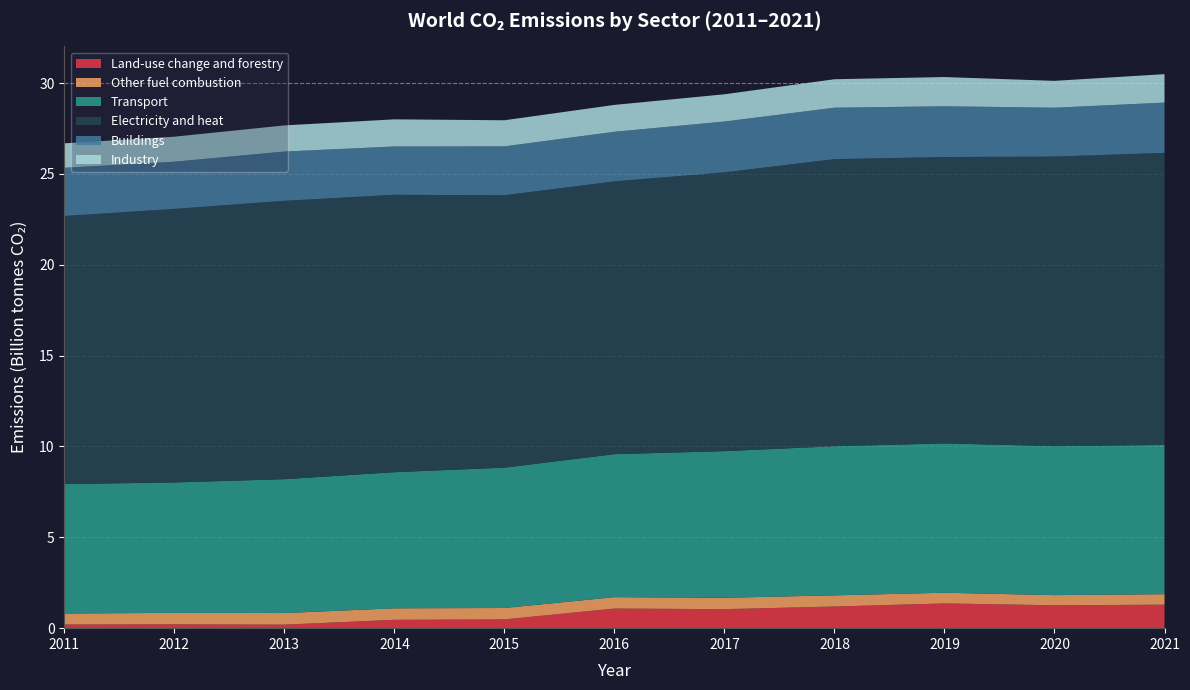

Reading left to right, transcribe all the data shown in this chart.

Land-use change and forestry: 200669998.2	211389999.4	194149993.9	459839996.3	483420013.4	1079589965.8	1046260009.8	1192810058.6	1361260009.8	1261360009.8	1292810058.6
Other fuel combustion: 607510009.8	630869995.1	637969970.7	633179992.7	627059997.6	627380004.9	626280029.3	613869995.1	588900024.4	556700024.4	578300024.4
Transport: 7124220214.8	7180359863.3	7369450195.3	7493220214.8	7725160156.2	7871779785.2	8072209960.9	8207030273.4	8222070312.5	8202090273.4	8215030273.4
Electricity and heat: 14756129882.8	15054830078.1	15322809570.3	15268929687.5	14993389648.4	15014070312.5	15347049804.7	15802919921.9	15761940429.7	15937049804.7	16075940429.7
Buildings: 2655050048.8	2598959960.9	2711739990.2	2659379882.8	2691510009.8	2732030029.3	2795790039.1	2833040039.1	2794159912.1	2691510009.8	2768790039.1
Industry: 1343300048.8	1377800048.8	1438699951.2	1493800048.8	1437300048.8	1478699951.2	1500500000.0	1566699951.2	1608500000.0	1478699951.2	1565699951.2